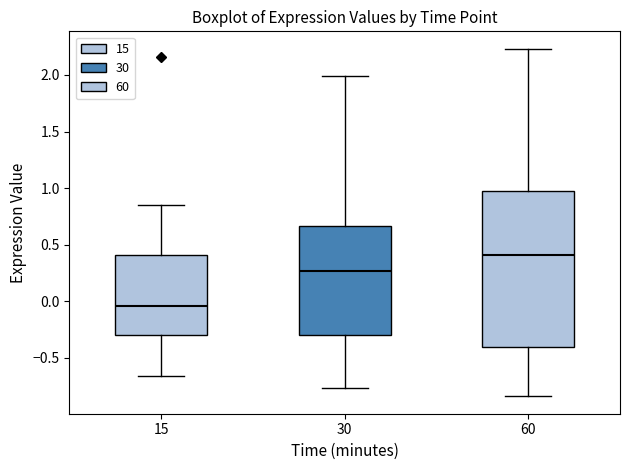

Reading left to right, transcribe this box plot: for each box, give where its median line is, the range the box spans, and where its two whiskers end, as read against the y-axis. The values are not printed on the chart, so give them approximately, as read against the axis.

15: median -0.05, box -0.30 to 0.40, whiskers -0.65 to 0.85
30: median 0.25, box -0.30 to 0.65, whiskers -0.75 to 2.00
60: median 0.40, box -0.40 to 1.00, whiskers -0.85 to 2.25